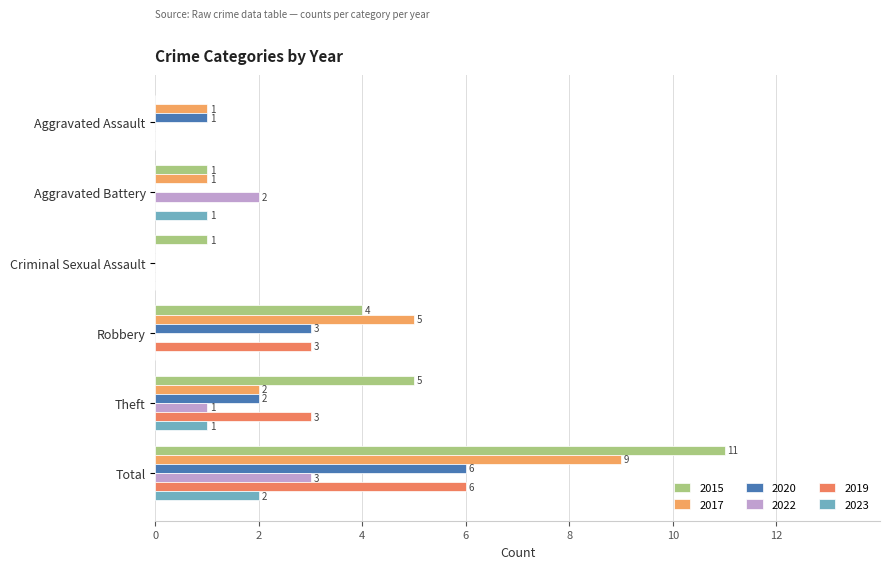

How many values in 2022 are above zero?

3